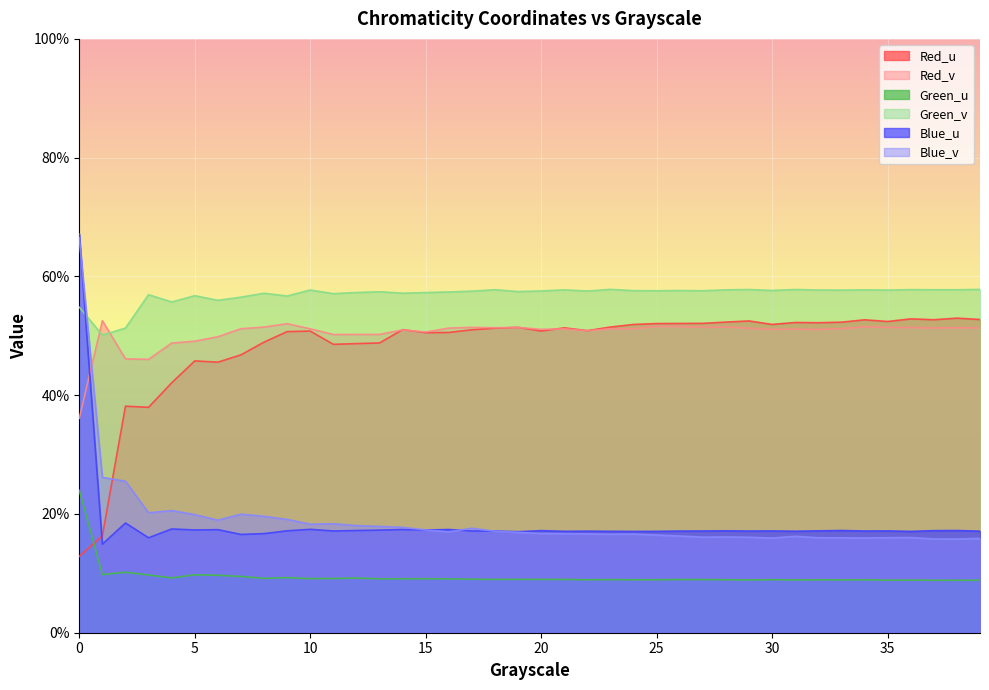

Which series changed the most between 10 and 17?

Blue_v